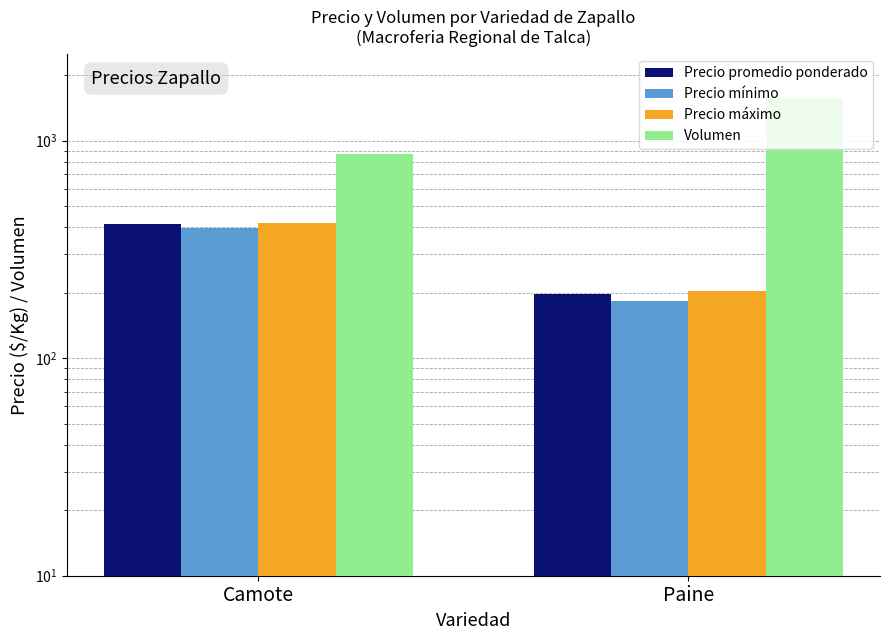

Which series has the widest spread of values?

Volumen